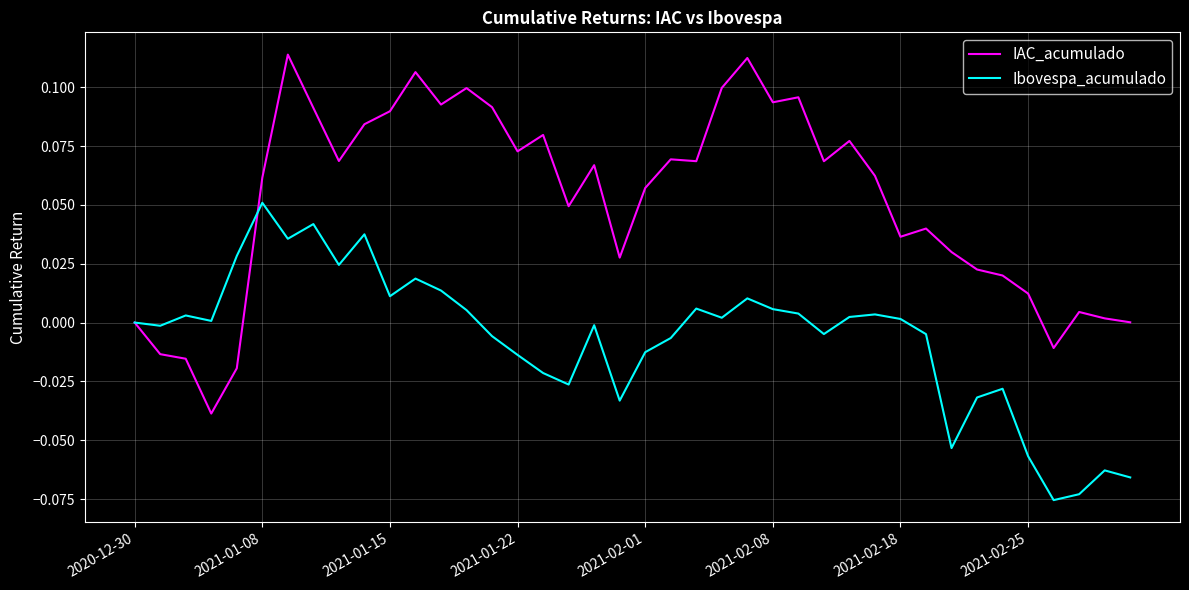

Which series has the largest total across all categories?

IAC_acumulado